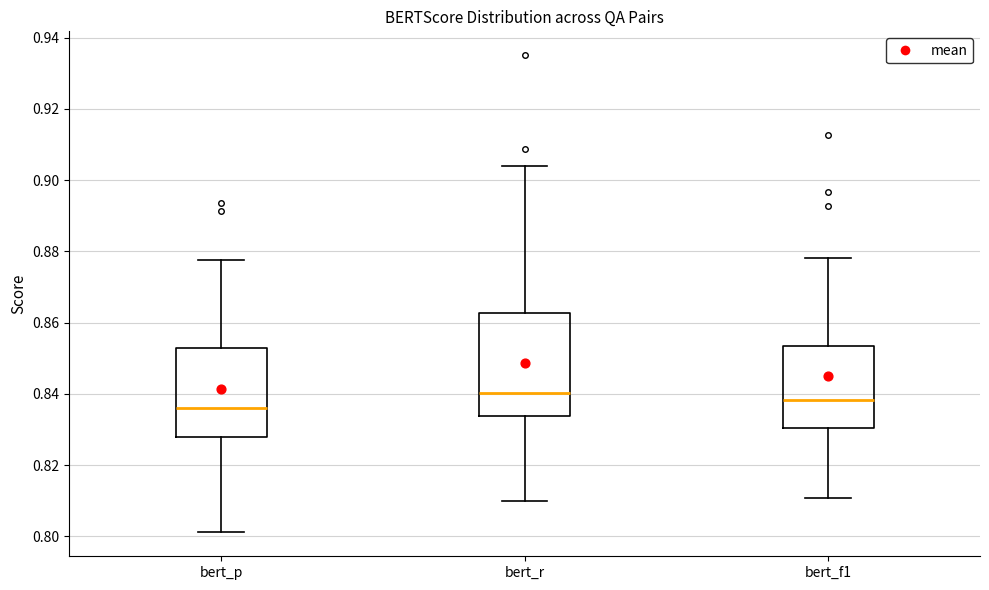

Reading left to right, read every box against the y-axis: the position of its median line, the range the box covers, and the ends of its whiskers. The values are not printed on the chart, so give them approximately, as read against the axis.

bert_p: median 0.836, box 0.828 to 0.852, whiskers 0.802 to 0.878
bert_r: median 0.840, box 0.834 to 0.862, whiskers 0.810 to 0.904
bert_f1: median 0.838, box 0.830 to 0.854, whiskers 0.810 to 0.878